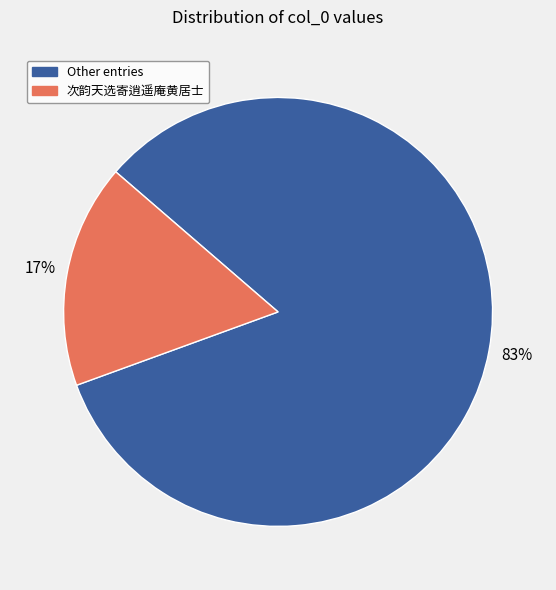

How many slices are in this pie chart?

2